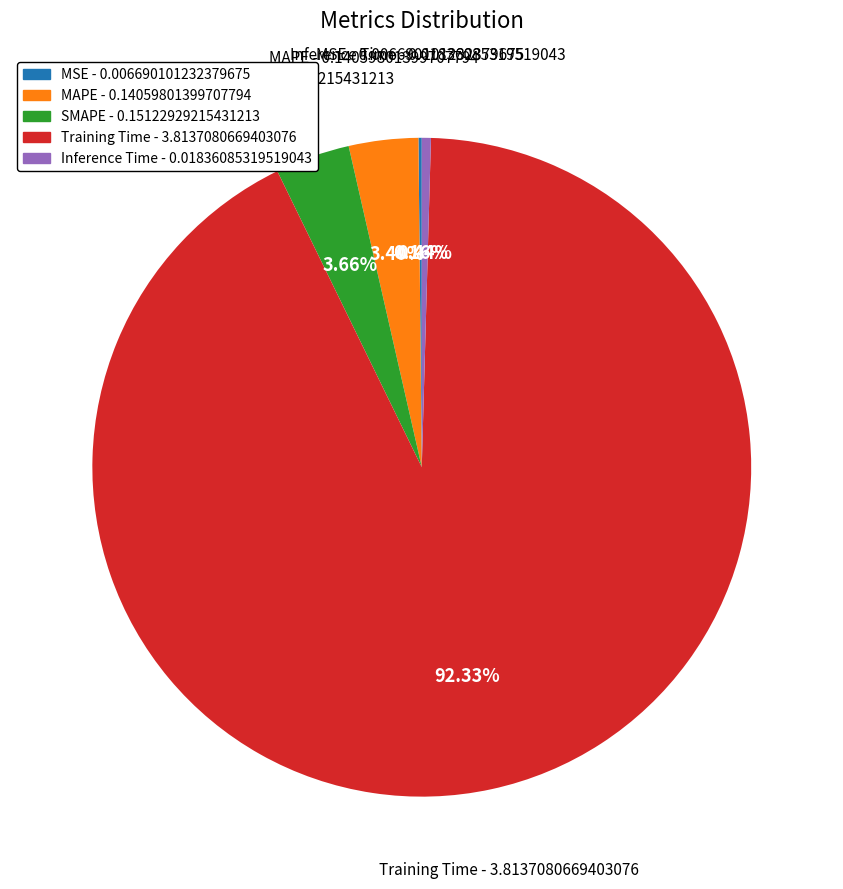

Which has a higher value, Inference Time - 0.01836085319519043 or SMAPE - 0.15122929215431213?

SMAPE - 0.15122929215431213